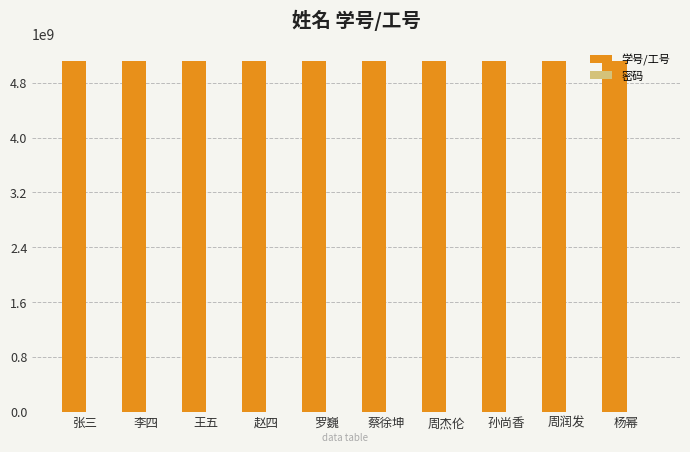

What is the maximum value for 学号/工号?

5120210010